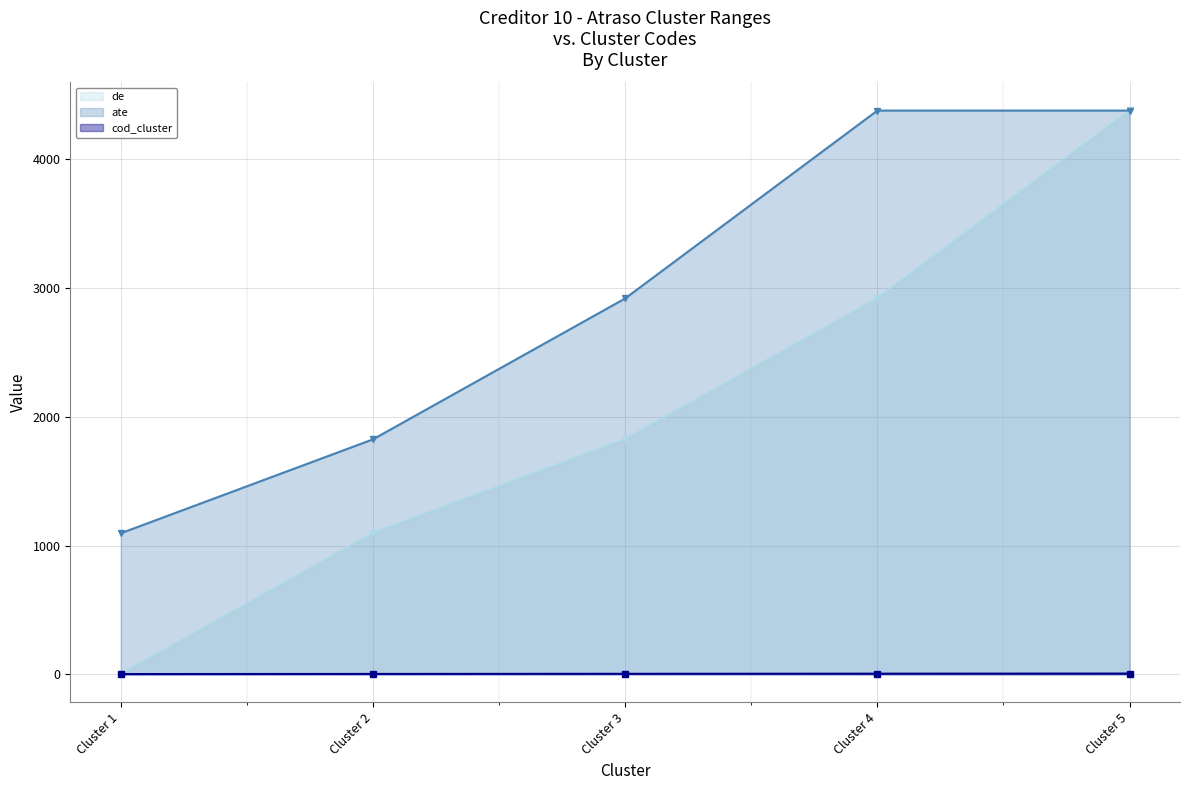

Which series changed the most between Cluster 1 and Cluster 4?

ate